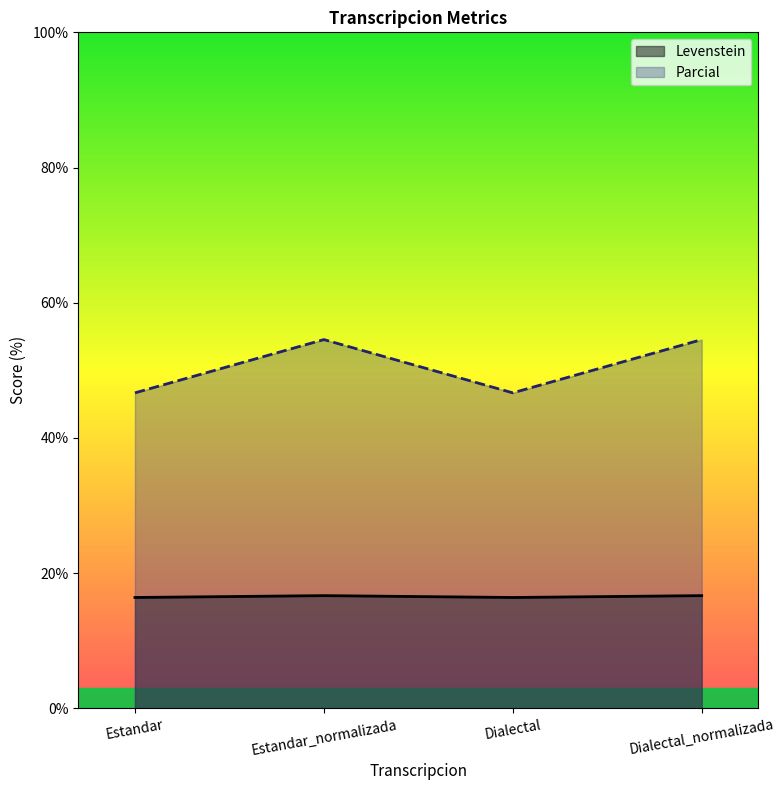

Count the number of categories in the chart.

4